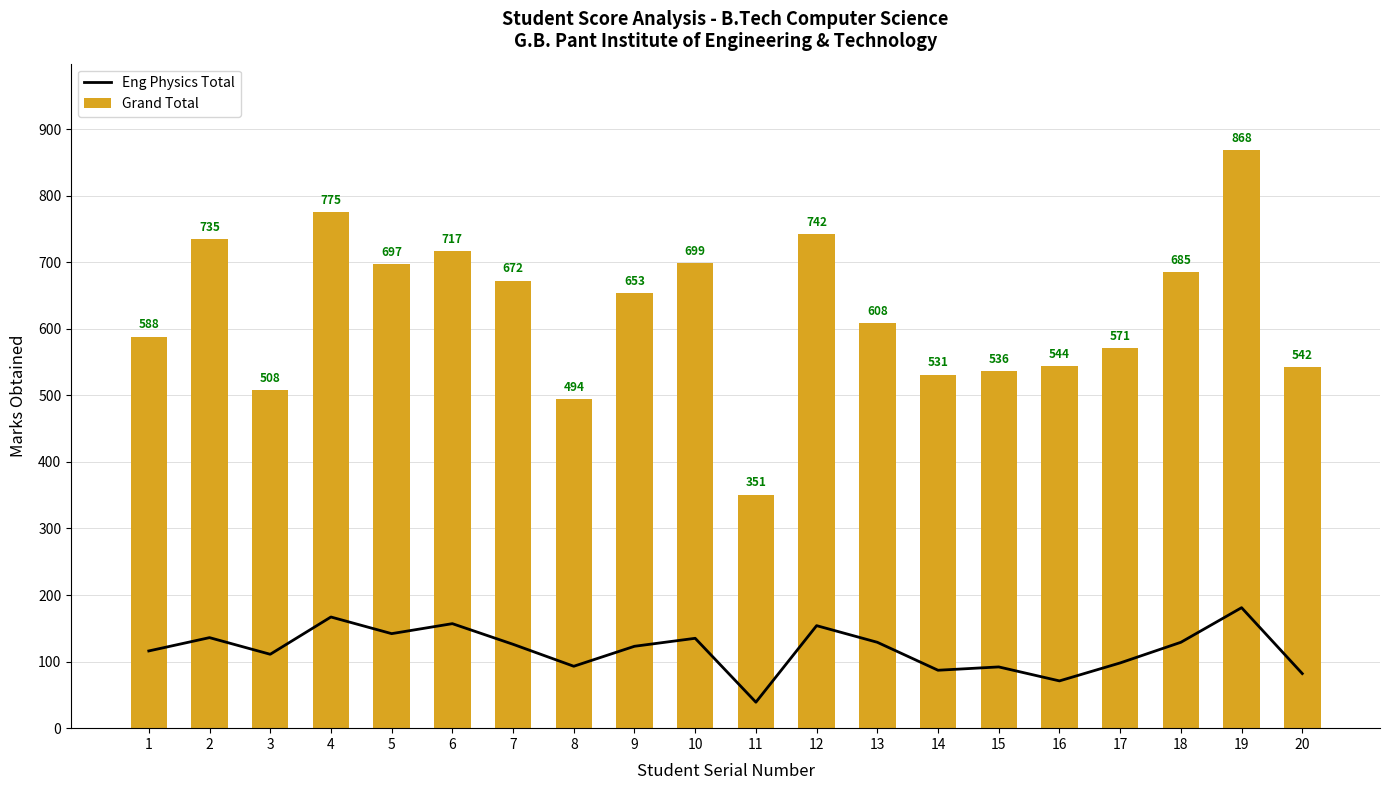

What is the spread (max minus min) of values at 11?

312